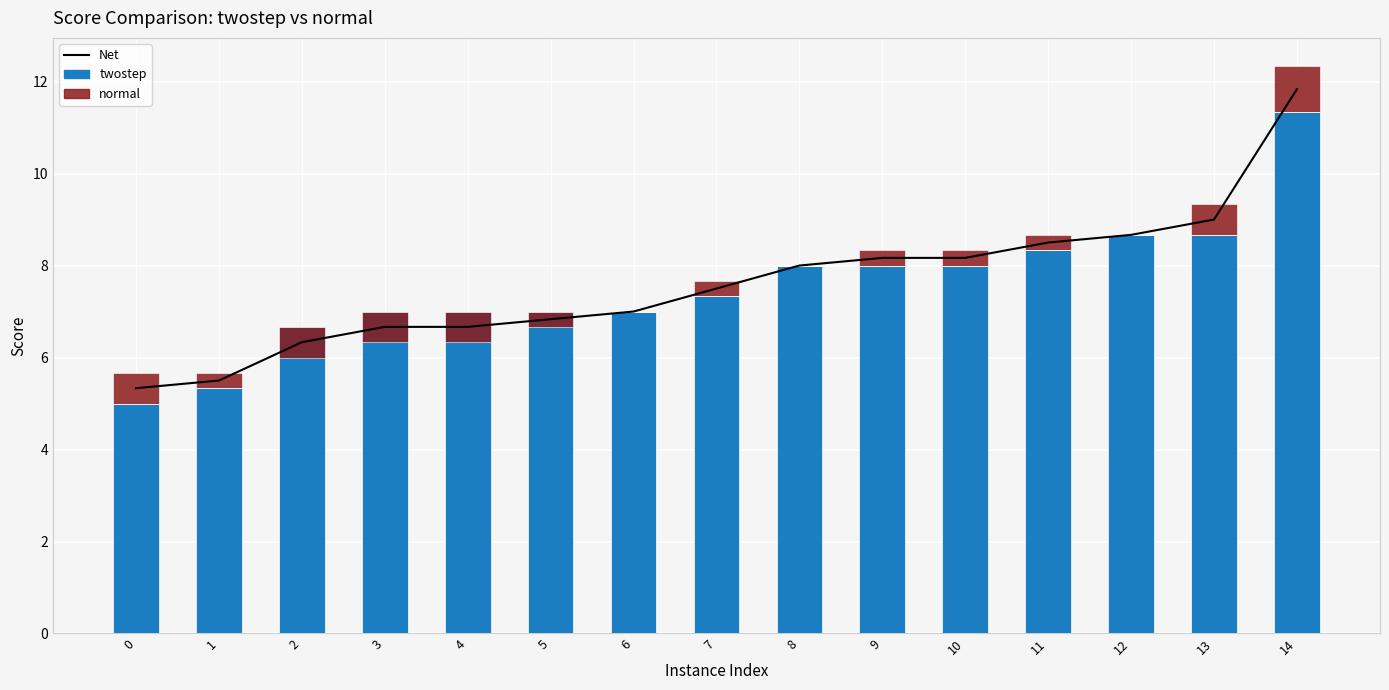

Count the number of categories in the chart.

15